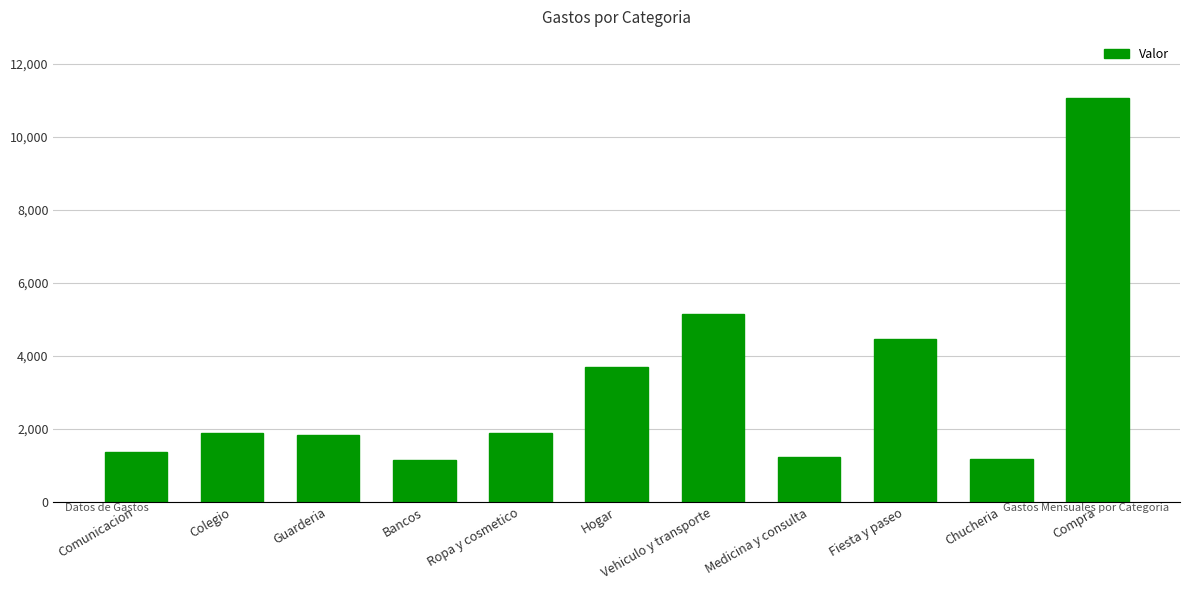

Read the value at Ropa y cosmetico.

1895.0